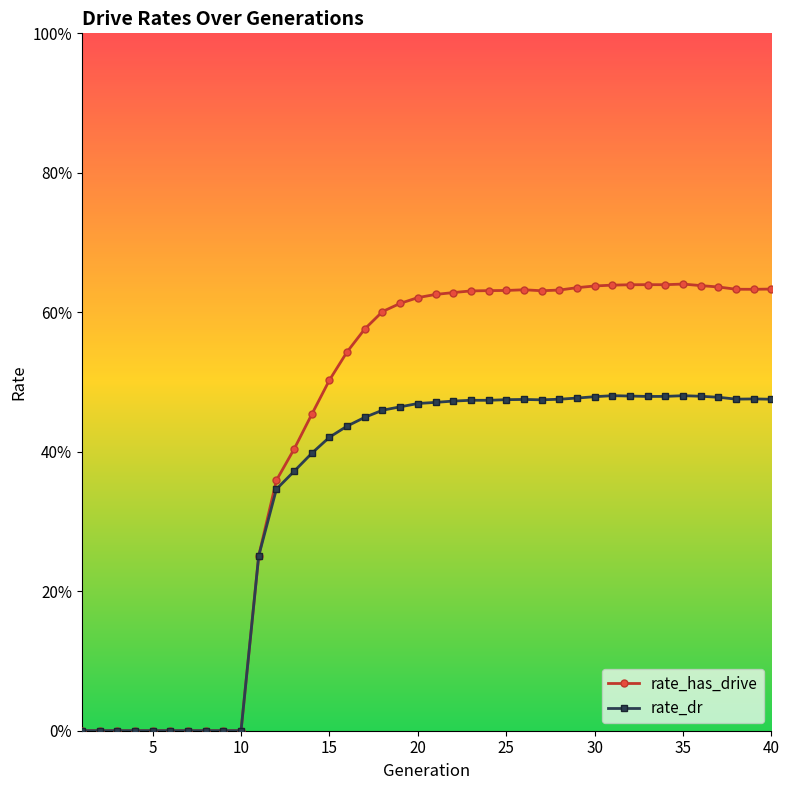

At how many categories does at least one series exceed 0?

30